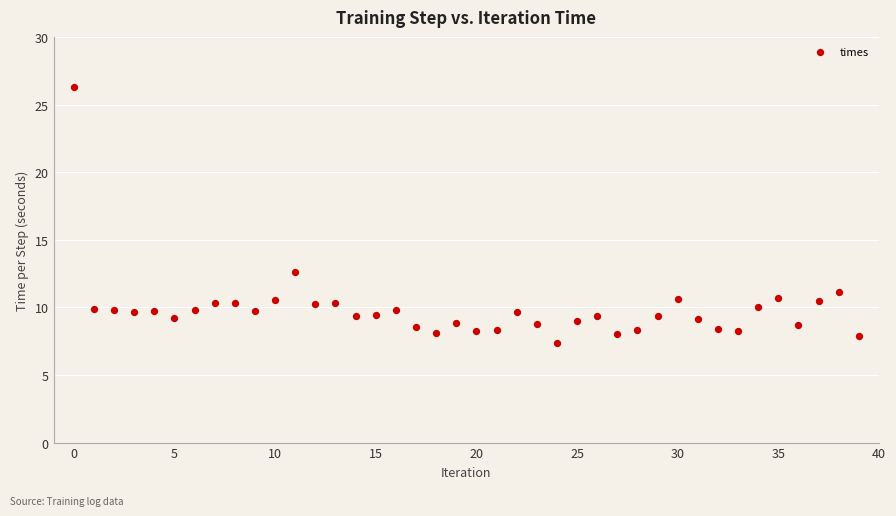

What is the range of Y values (max minus min)?

18.9